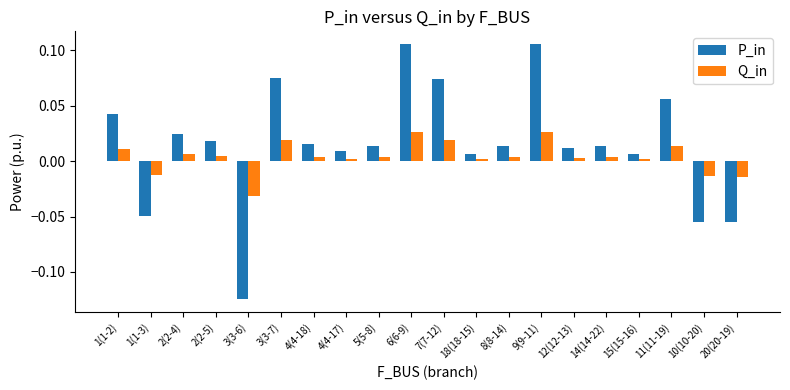

How many bars are there in each group?

2